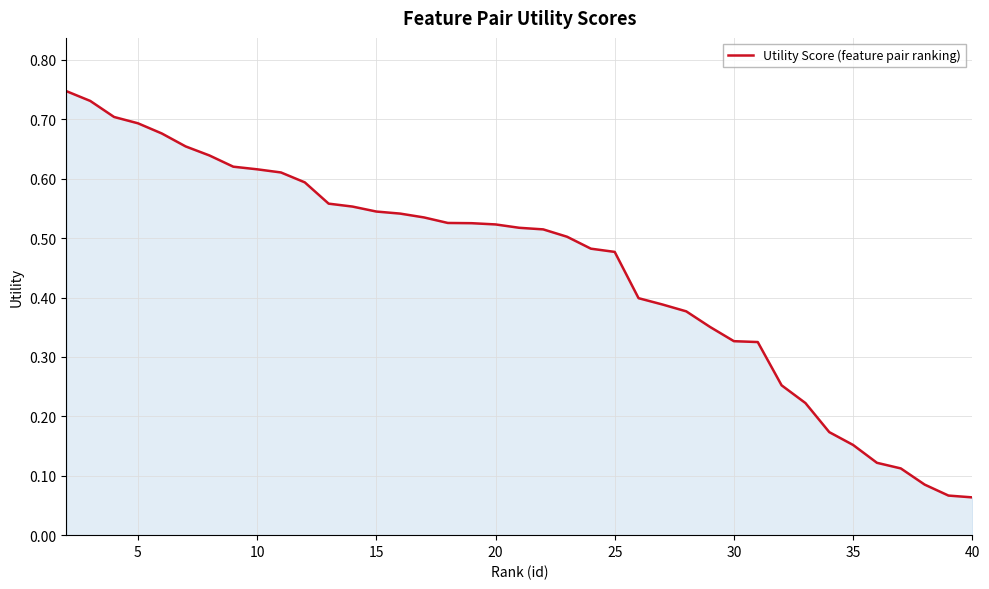

How many categories are shown in the chart?

39